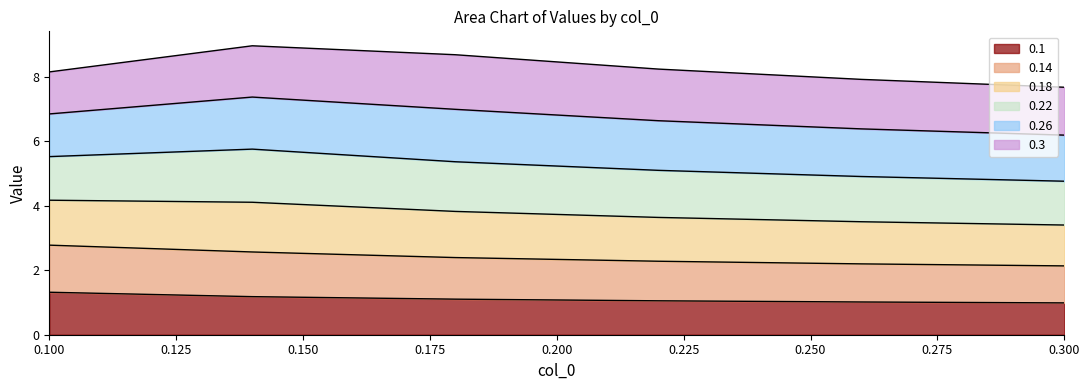

What is the highest value of the 0.1 series?

1.3